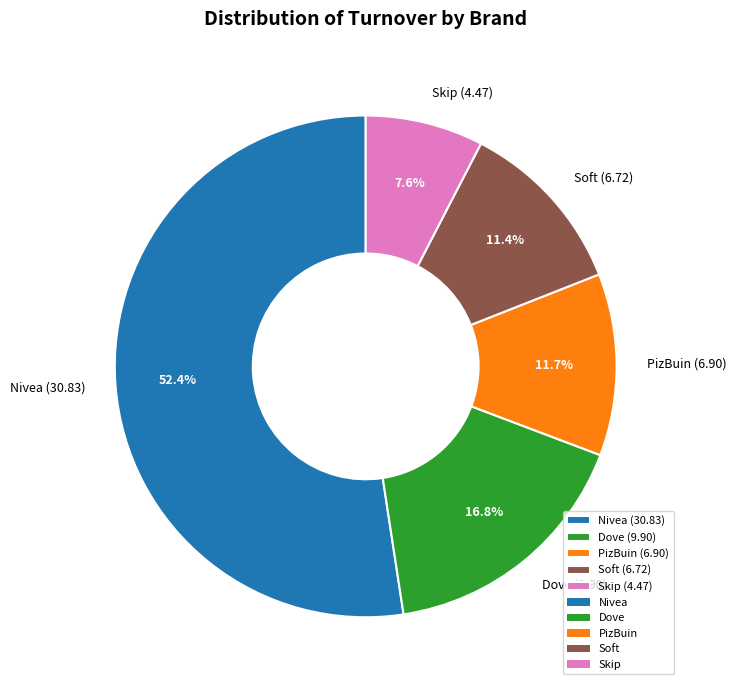

Does Dove (9.90) account for over 50% of the chart?

No